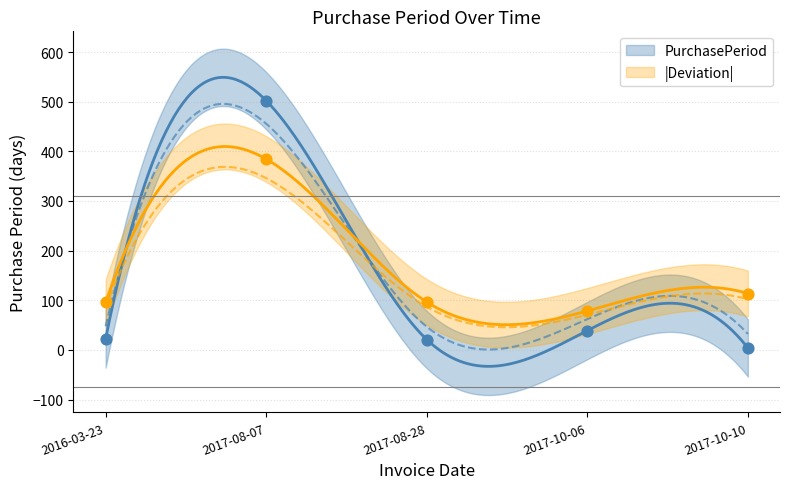

Approximately how many times larger is the value at 2016-03-23 compared to 2017-08-28?

1.0